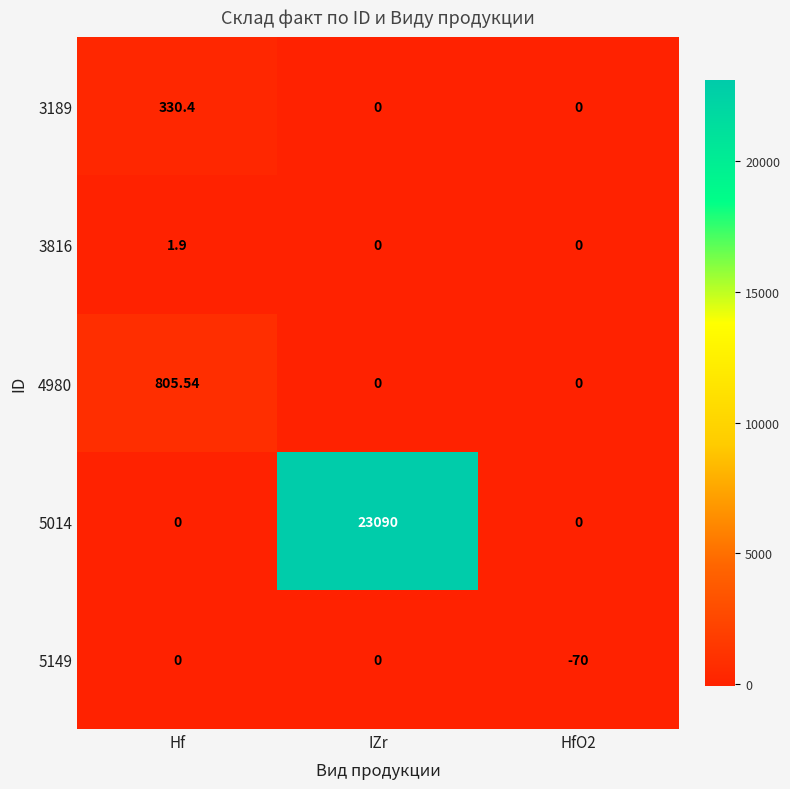

Rank the series by their maximum value, from highest to lowest.

5014, 4980, 3189, 3816, 5149